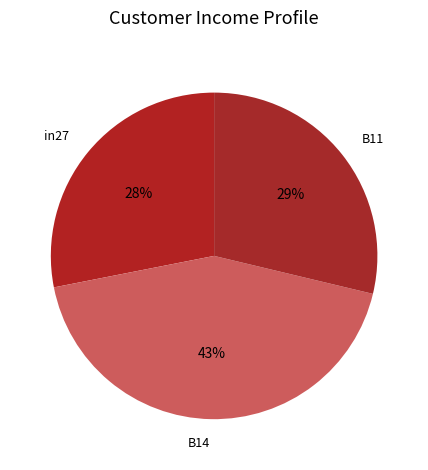

Does any single category account for the majority?

No